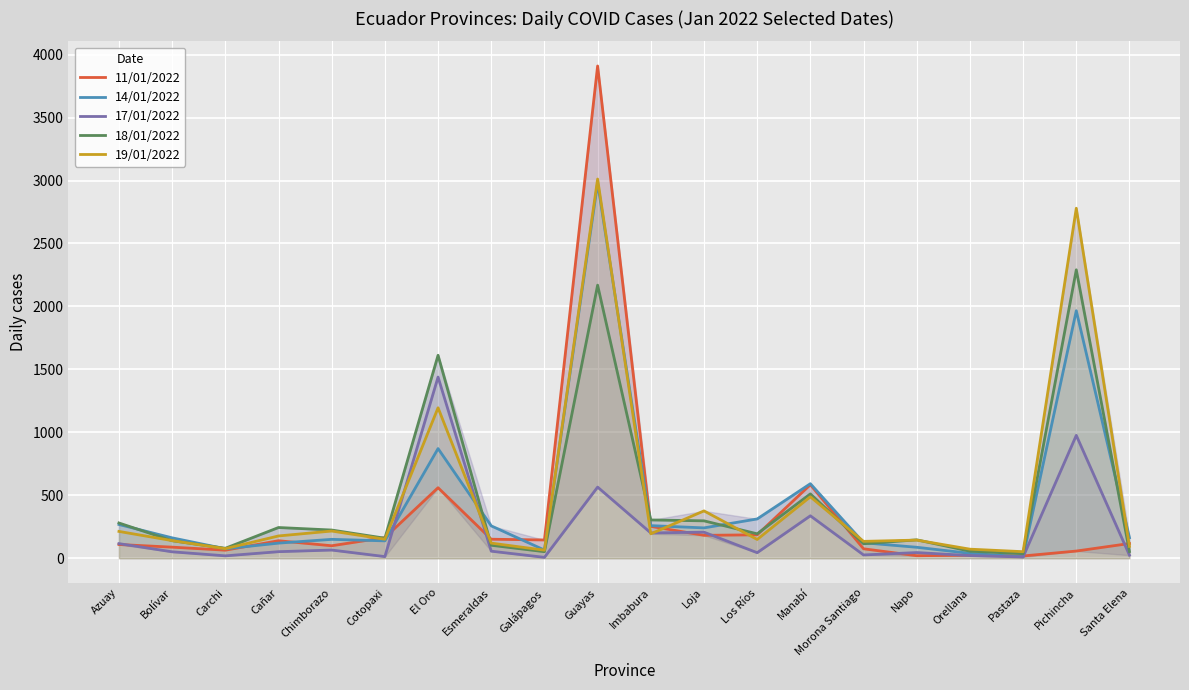

Which category has the lowest value across all series?

Galápagos